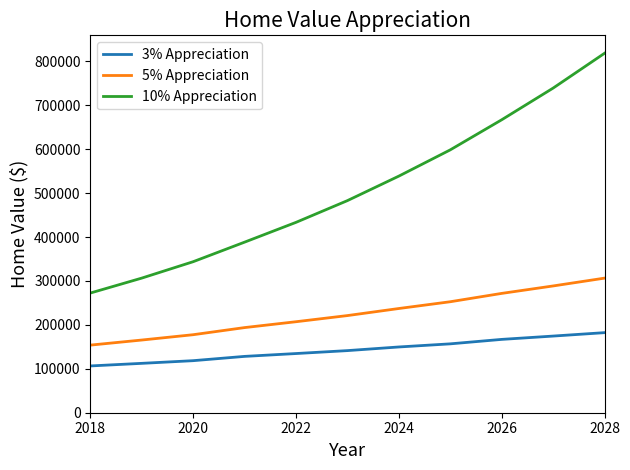

List the series in order of their overall mean, lowest first.

3% Appreciation, 5% Appreciation, 10% Appreciation